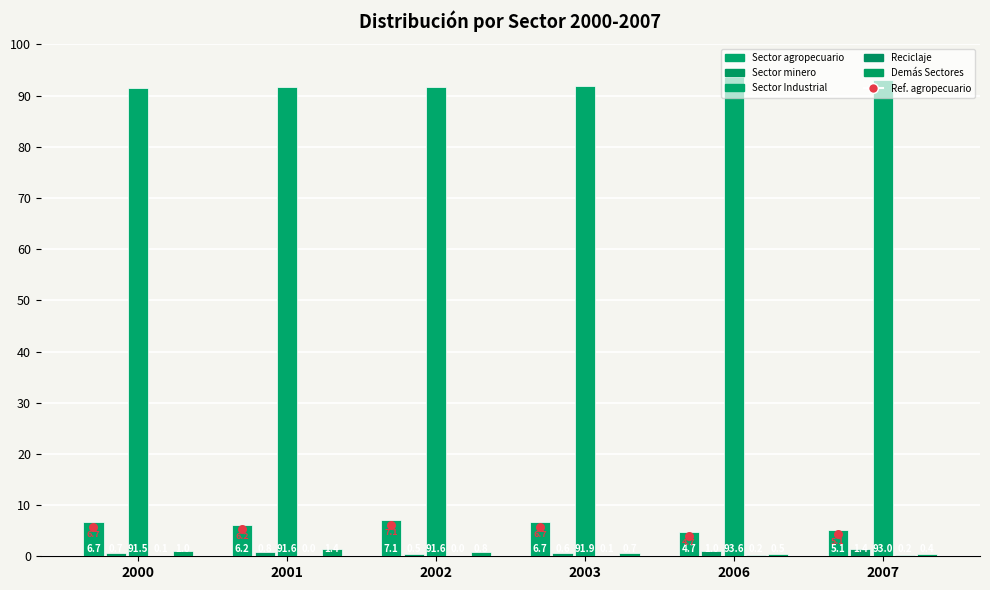

At how many categories does at least one series exceed 0?

6